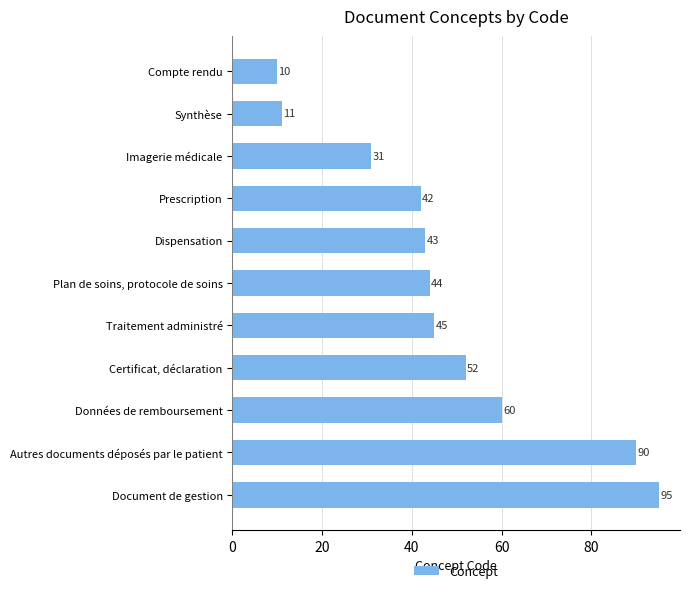

What is the label of the 7th bar from the top?

Traitement administré